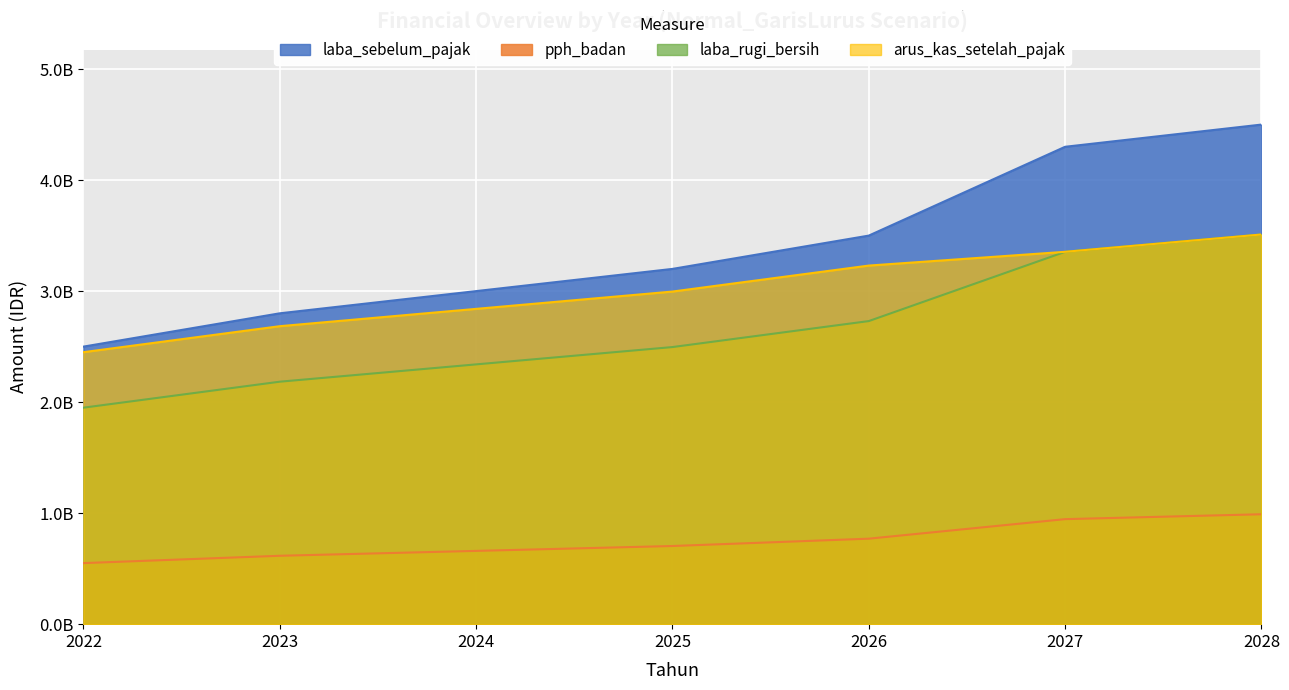

True or false: pph_badan and laba_rugi_bersih cross at least once.

False